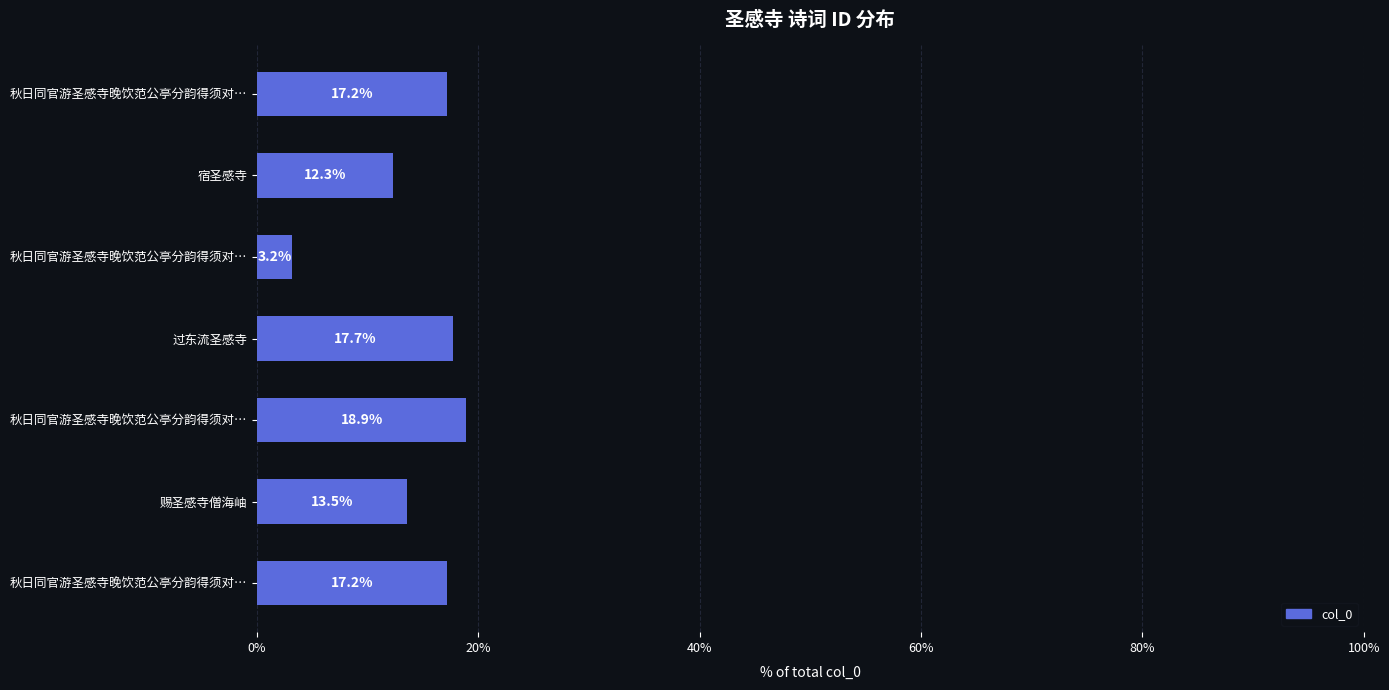

Does the chart contain any negative values?

No